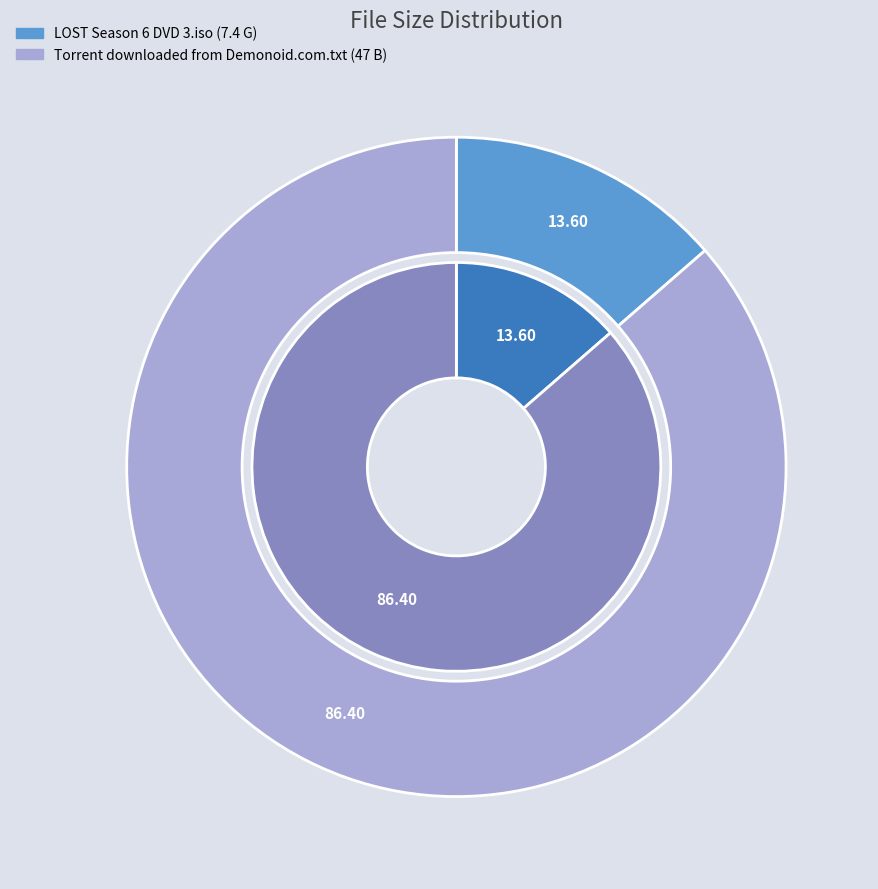

How many segments does this pie chart have?

2